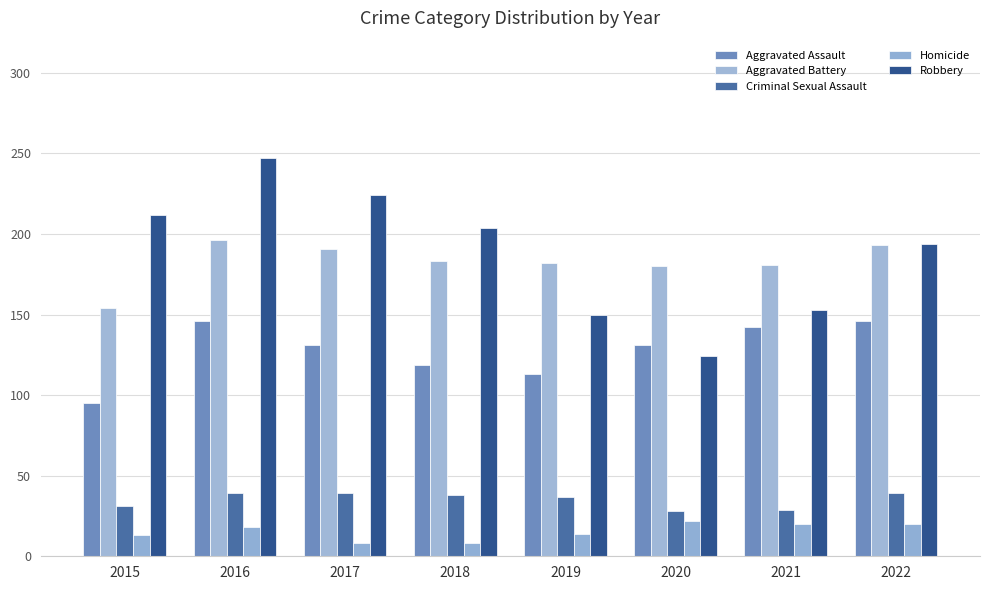

At 2015, list the series in order from smallest to largest.

Homicide, Criminal Sexual Assault, Aggravated Assault, Aggravated Battery, Robbery